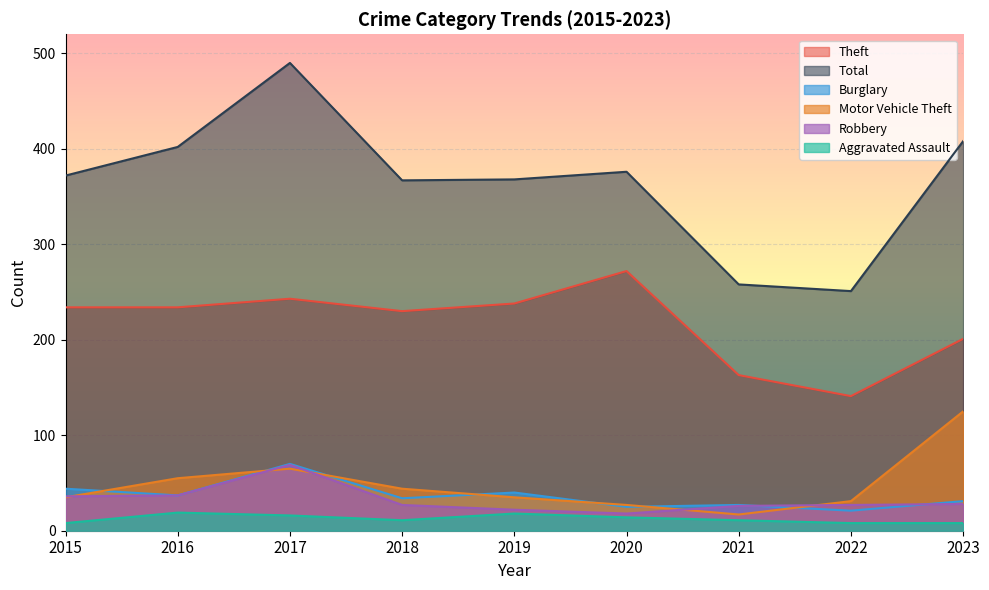

At 2022, list the series in order from largest to smallest.

Total, Theft, Motor Vehicle Theft, Robbery, Burglary, Aggravated Assault